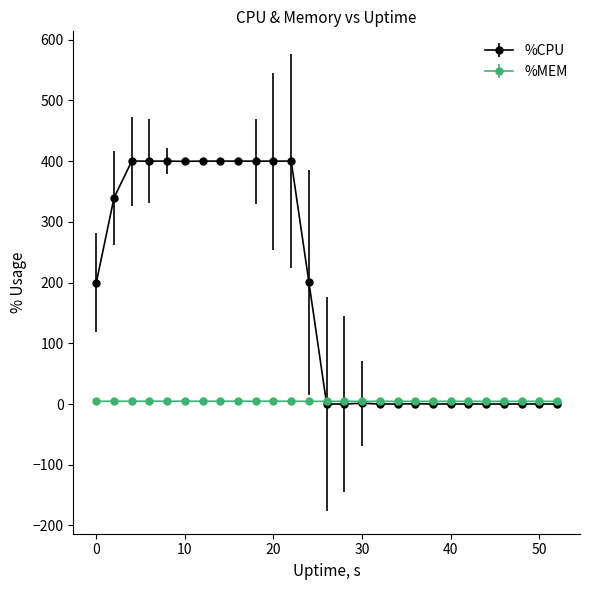

Which series has the largest range (max minus min)?

%CPU